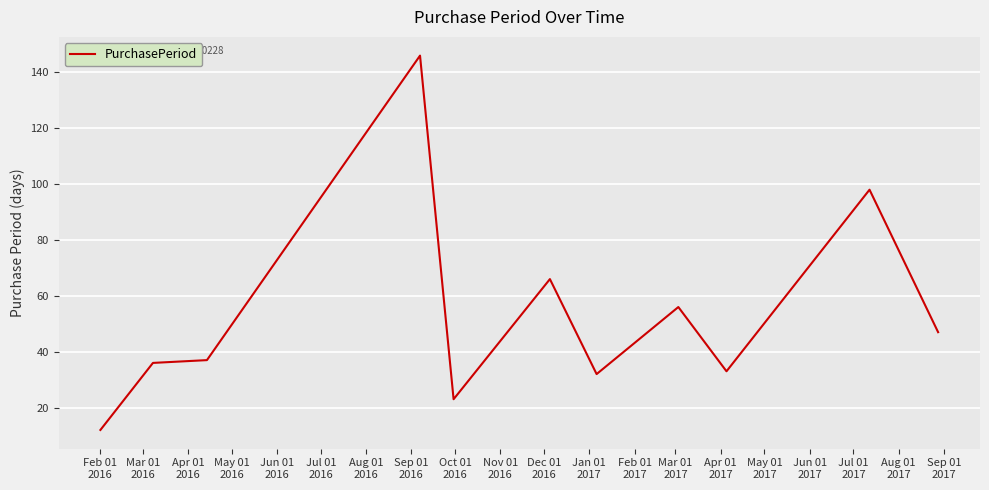

What is the minimum value shown in the chart?

12